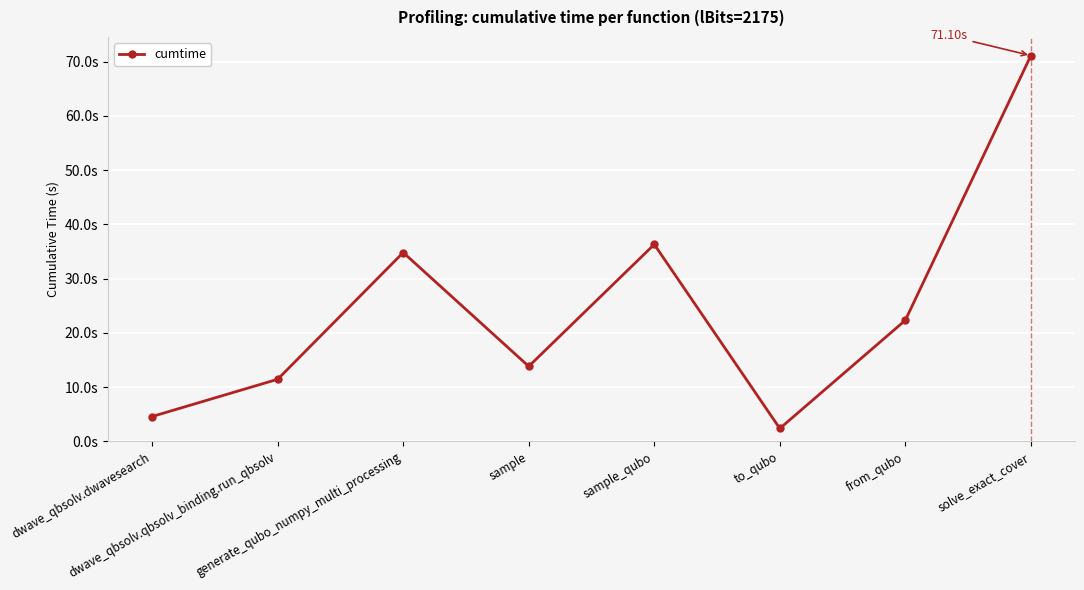

Does the chart have visible grid lines?

Yes